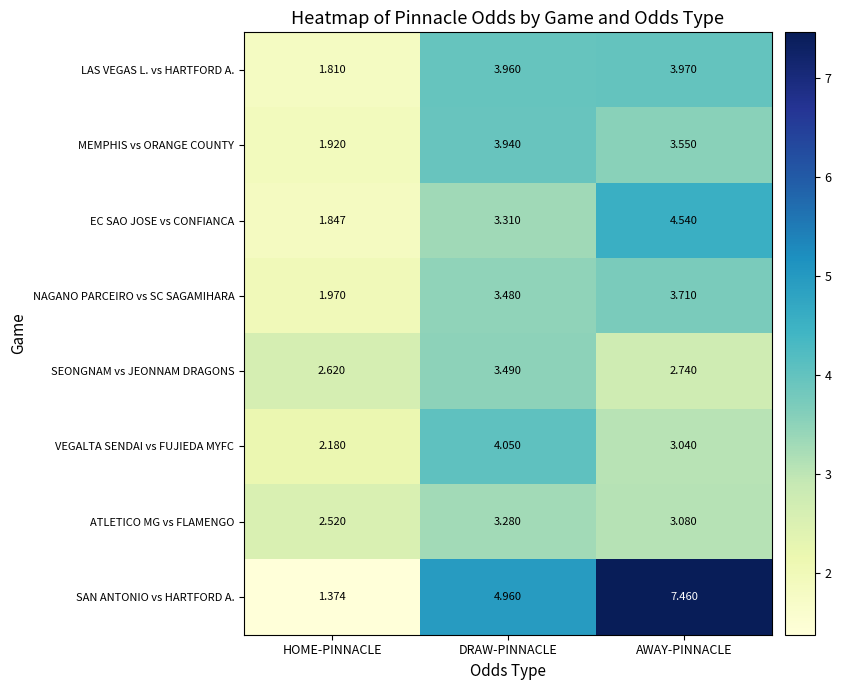

List the labels in order of LAS VEGAS L. vs HARTFORD A. value, largest first.

AWAY-PINNACLE, DRAW-PINNACLE, HOME-PINNACLE